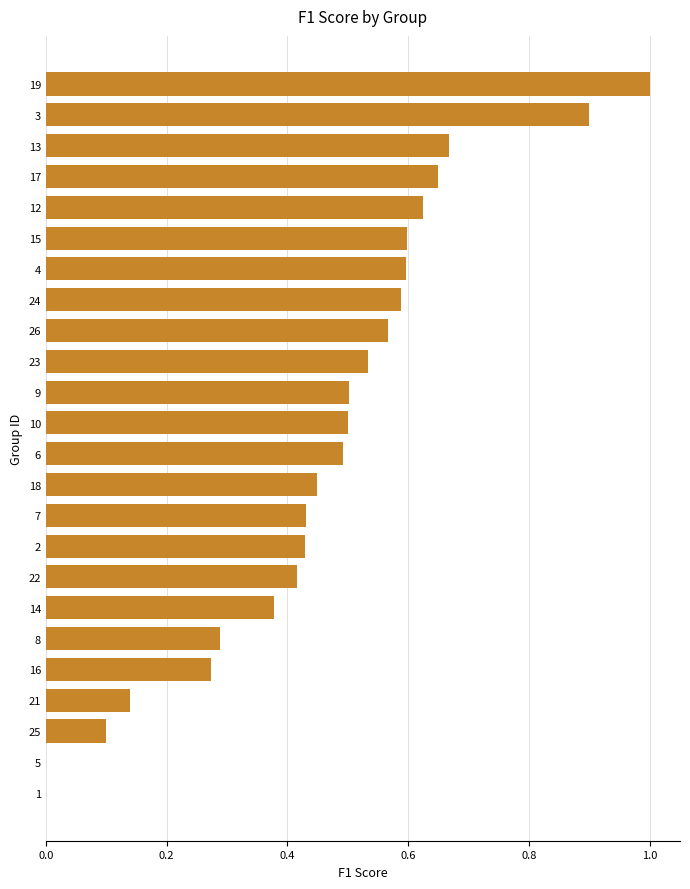

Which category has the highest value across all series?

19